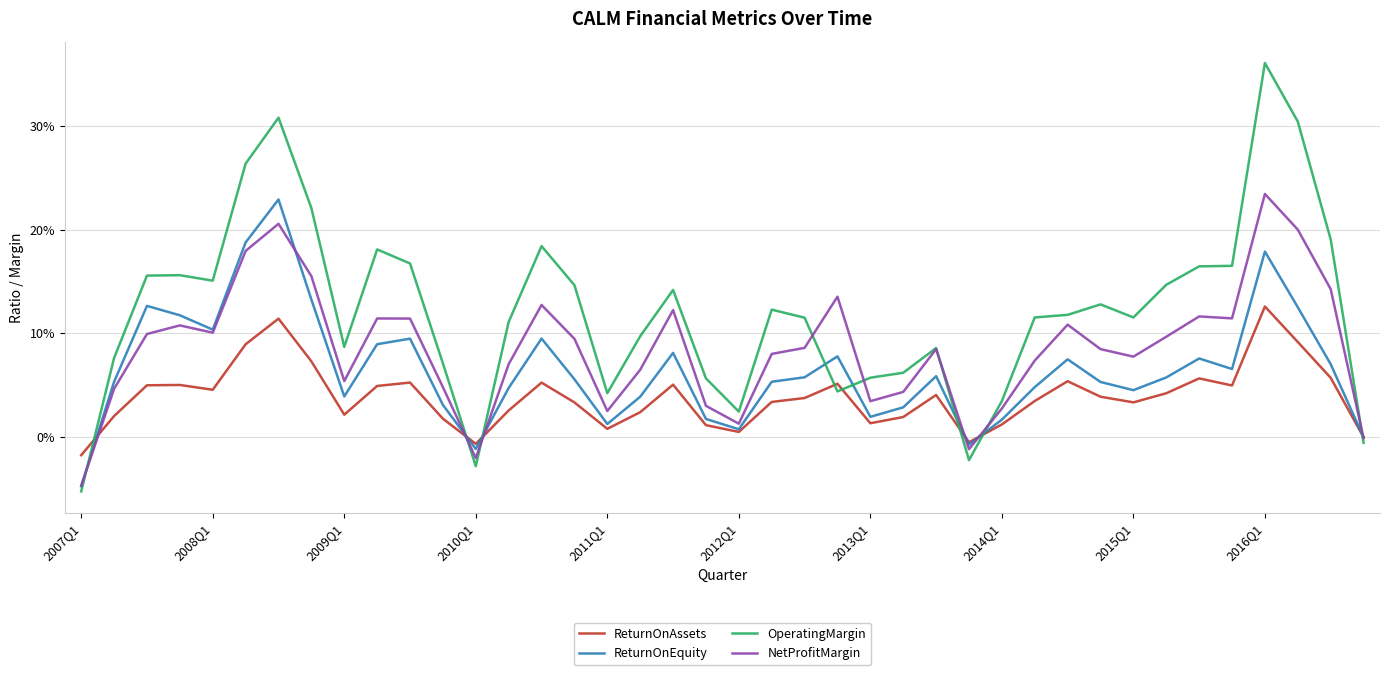

Does the chart have visible grid lines?

Yes